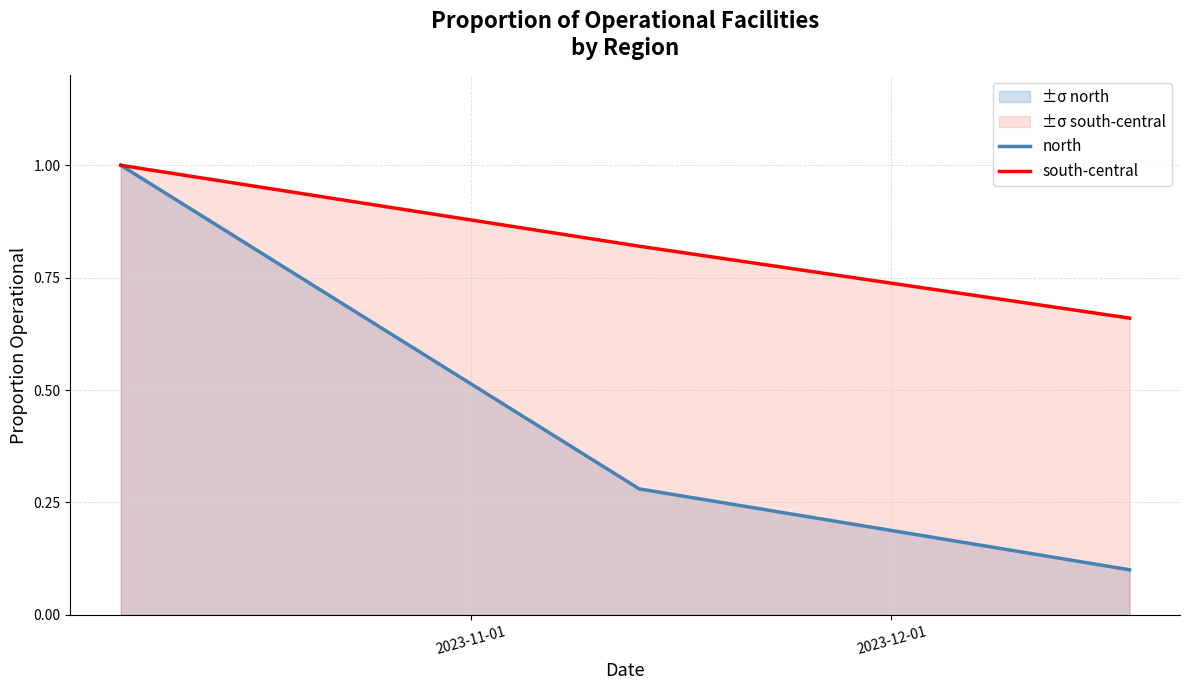

Reading right to left, what are all the values shown in this chart?

north: 0.1	0.3	1.0
south-central: 0.7	0.8	1.0